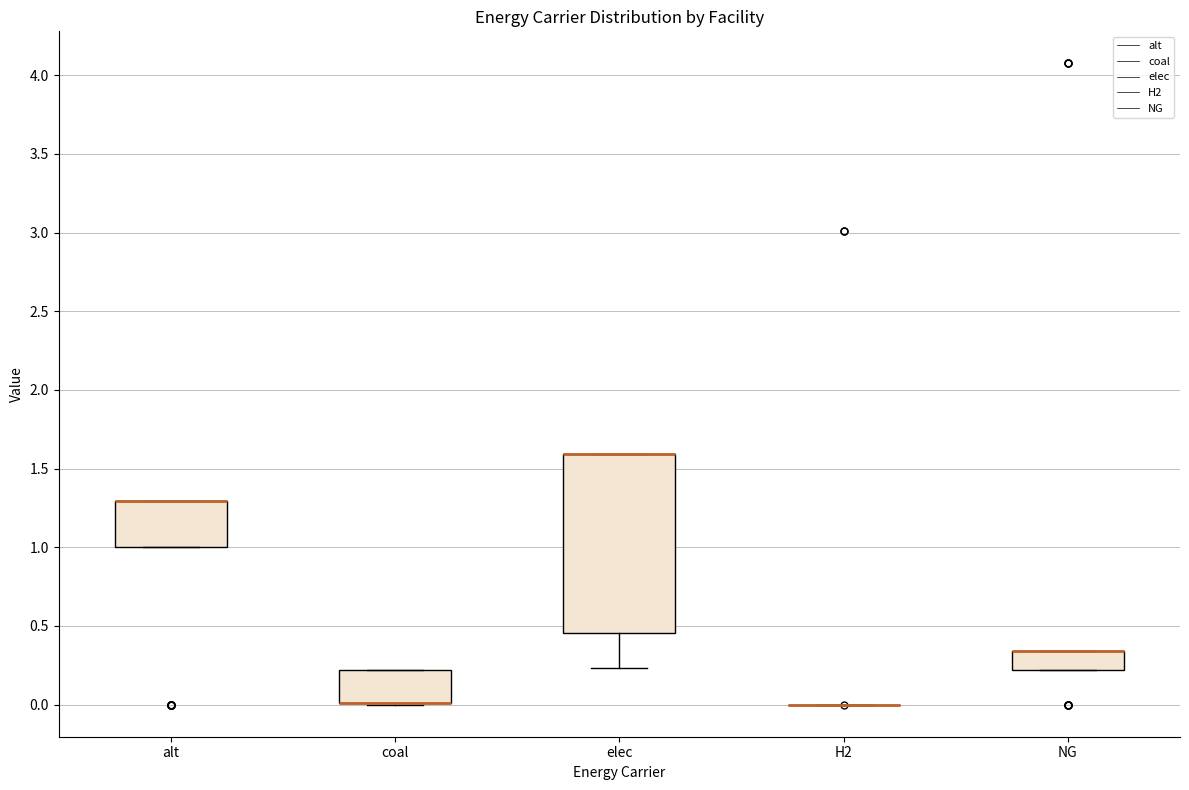

Reading left to right, transcribe this box plot: for each box, give where its median line is, the range the box spans, and where its two whiskers end, as read against the y-axis. The values are not printed on the chart, so give them approximately, as read against the axis.

alt: median 1.30 (drawn on the box's upper edge), box 1.00 to 1.30, whiskers 1.00 to 1.30
coal: median 0.00 (drawn on the box's lower edge), box 0.00 to 0.20, whiskers 0.00 to 0.20
elec: median 1.60 (drawn on the box's upper edge), box 0.45 to 1.60, whiskers 0.25 to 1.60
H2: box collapsed to a line at 0.00, whiskers 0.00 to 0.00
NG: median 0.35 (drawn on the box's upper edge), box 0.20 to 0.35, whiskers 0.20 to 0.35